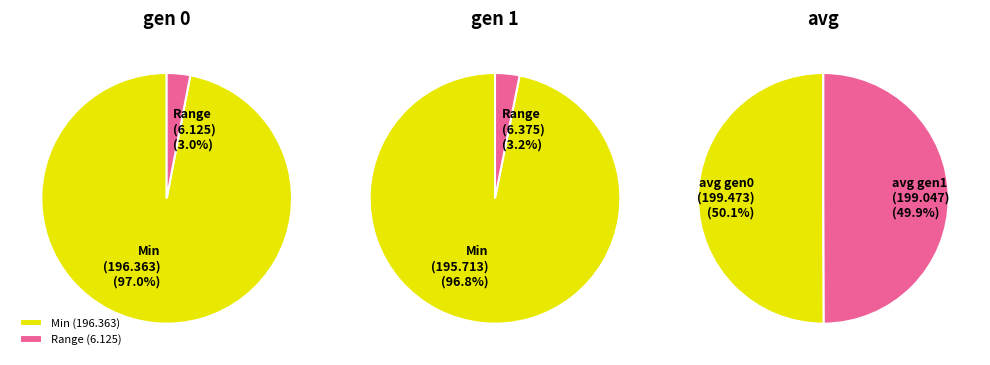

Which slice is the smallest?

gen 0